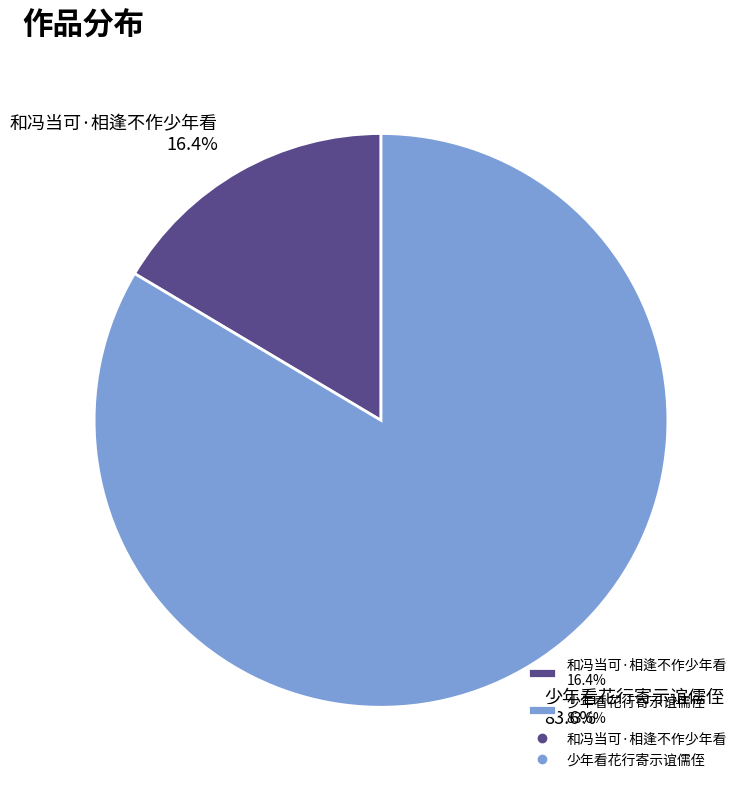

To the nearest percent, what portion does 和冯当可·相逢不作少年看 represent?

16%